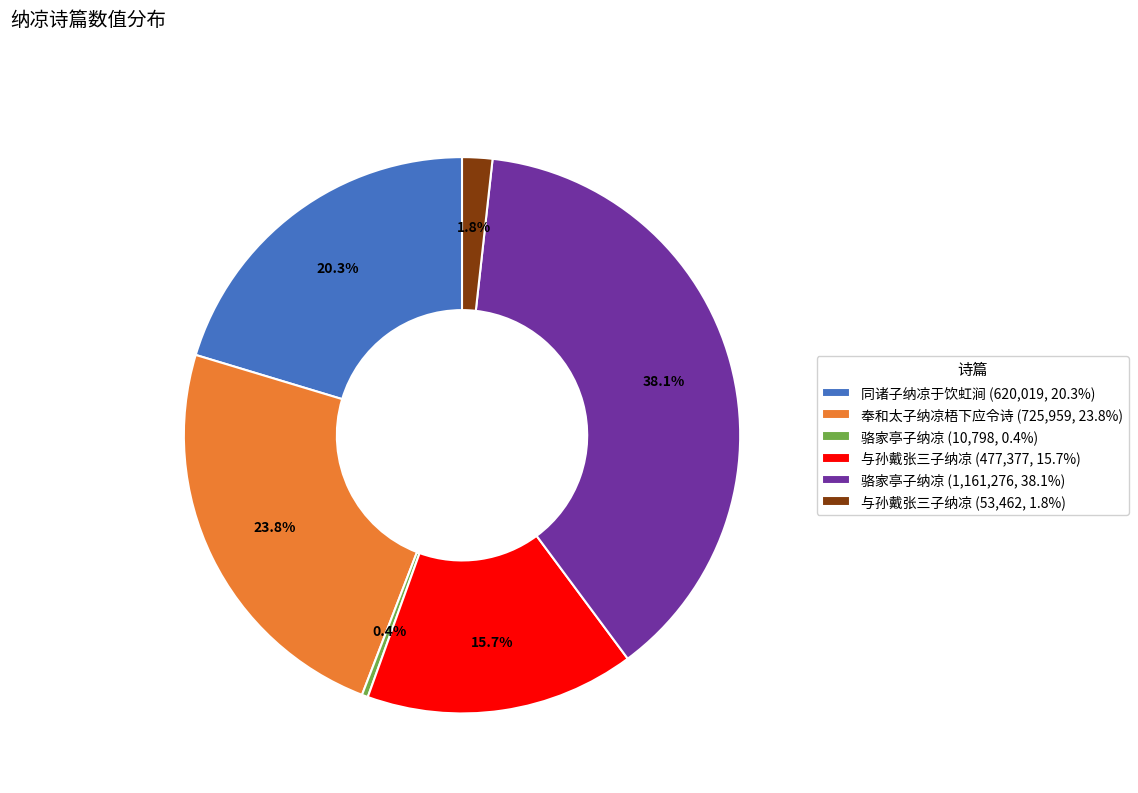

Does 与孙戴张三子纳凉 (477,377, 15.7%) represent more than half of the total?

No